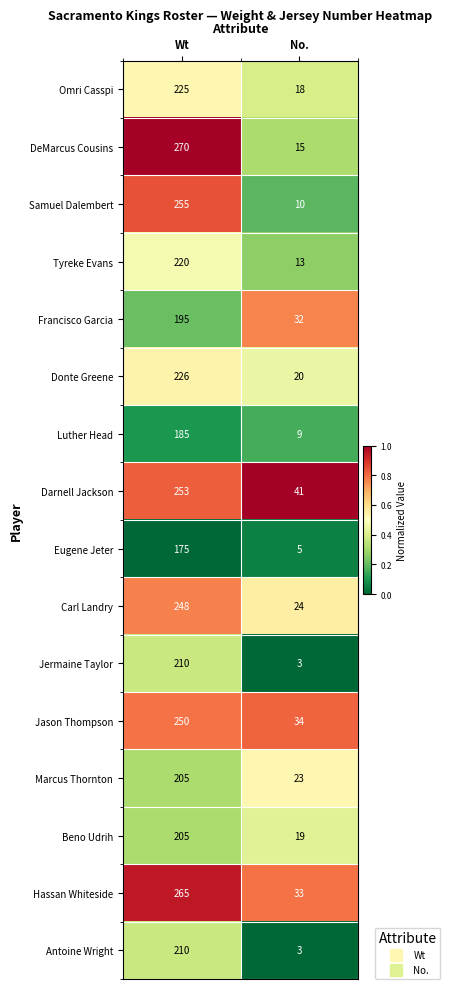

Count the number of categories in the chart.

2